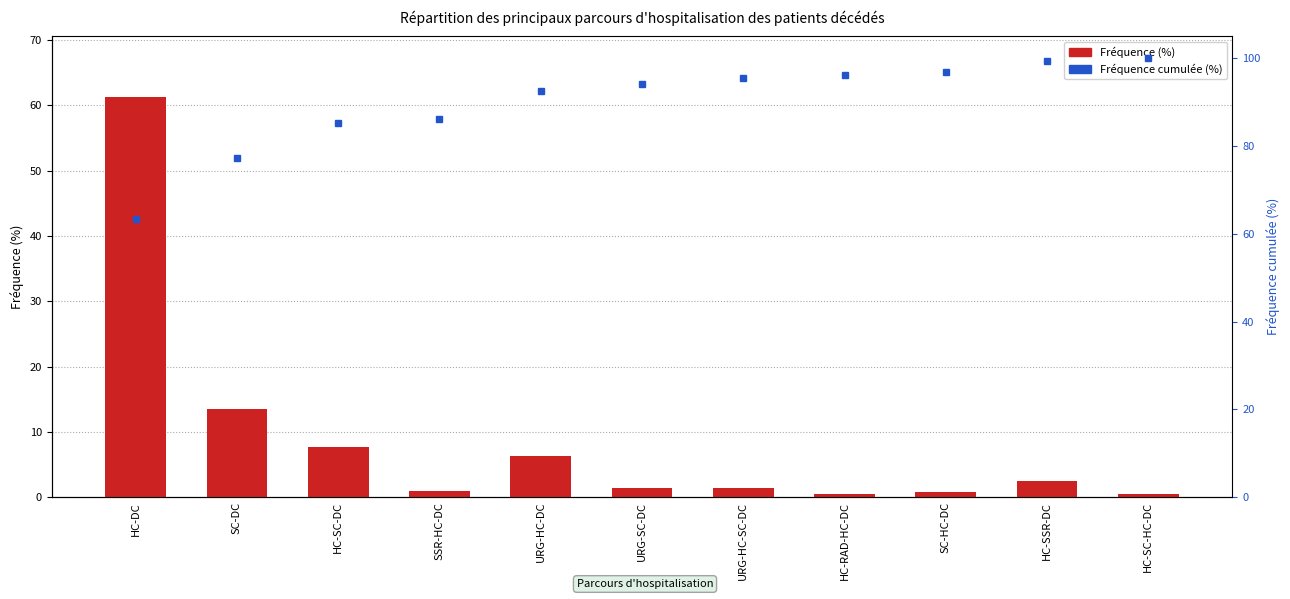

How many categories are shown in the chart?

11